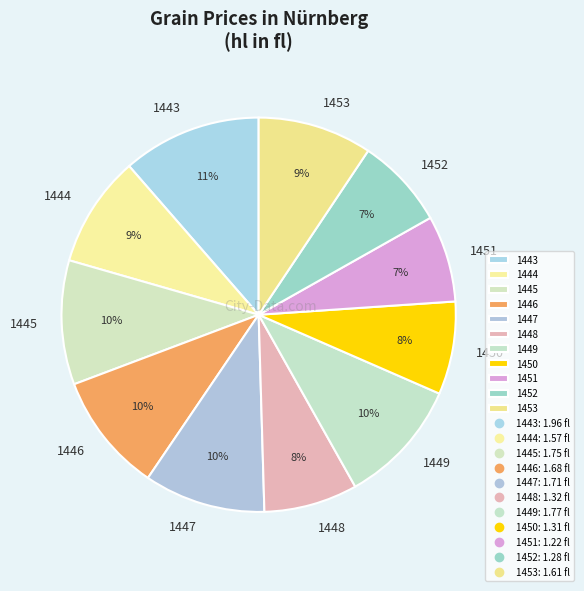

To the nearest percent, what portion does 1450 represent?

8%